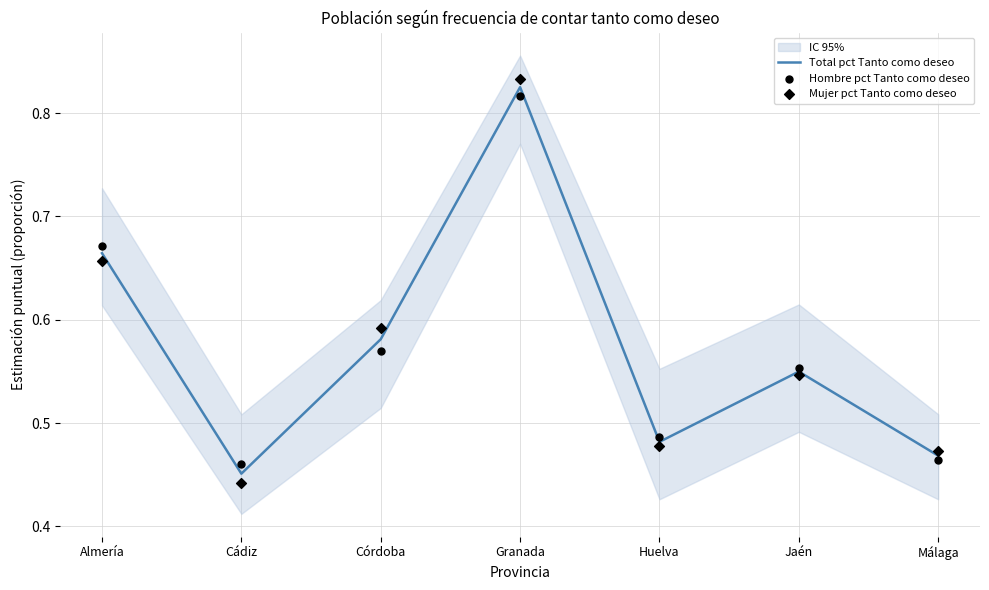

At how many categories does at least one series exceed 0?

7